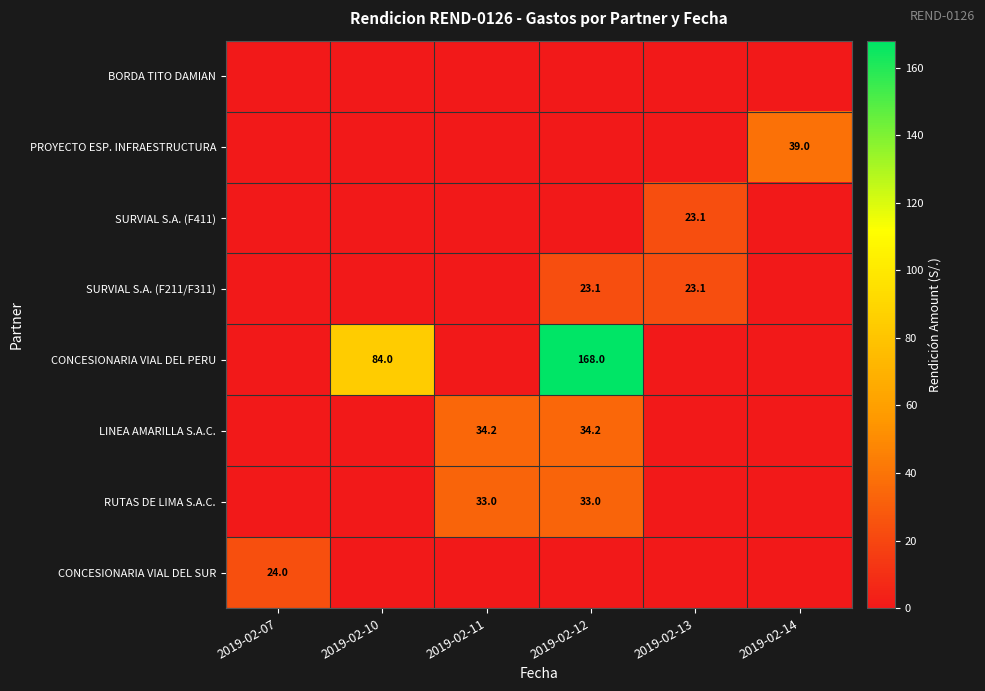

The value of PROYECTO ESP. INFRAESTRUCTURA at 2019-02-14 is 65.1. True or false?

False